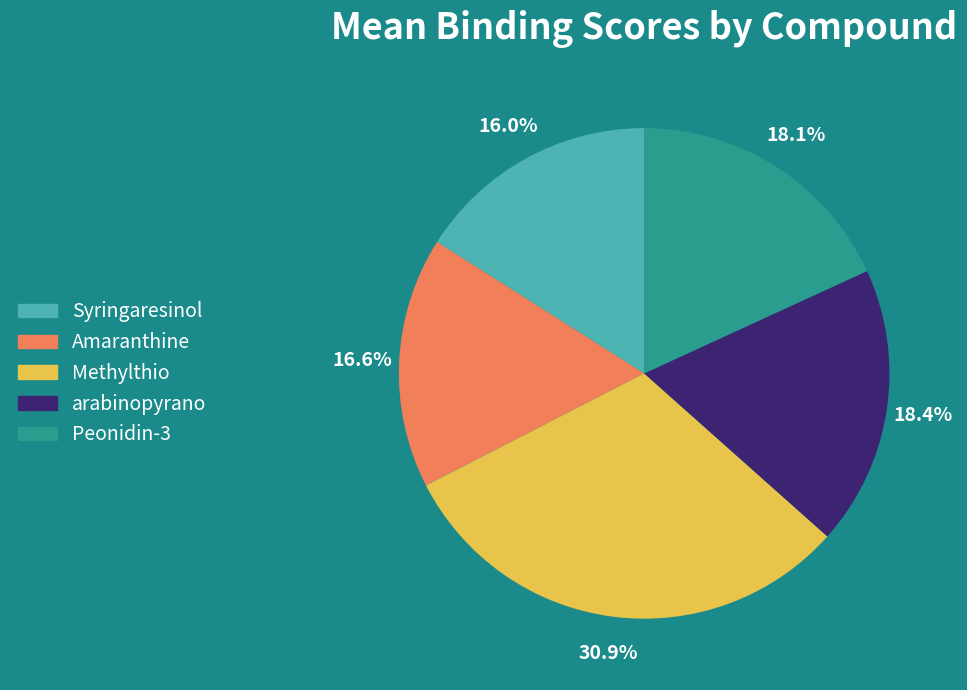

To the nearest percent, what percentage of the pie is arabinopyrano?

18%